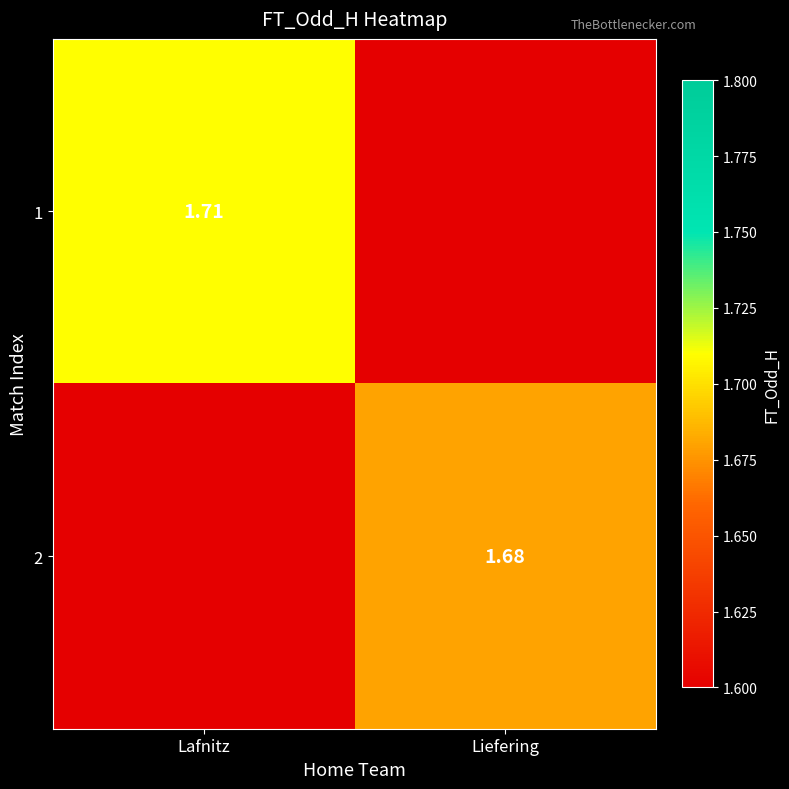

At which label does 1 first exceed 1?

Lafnitz